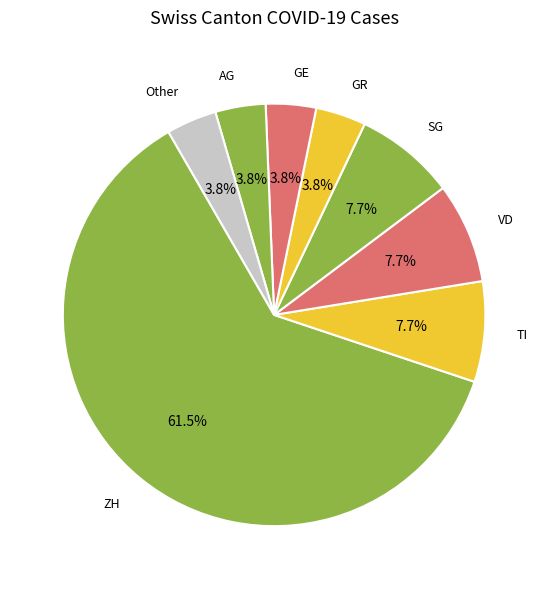

How many segments does this pie chart have?

8